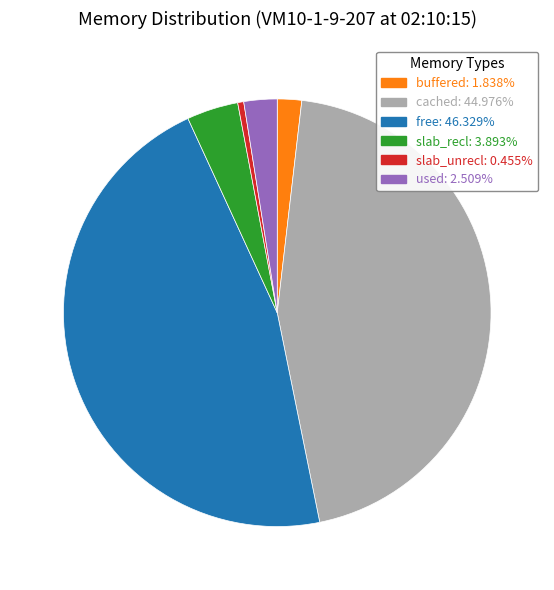

What is the ratio of the value at slab_recl to the value at used?

1.6